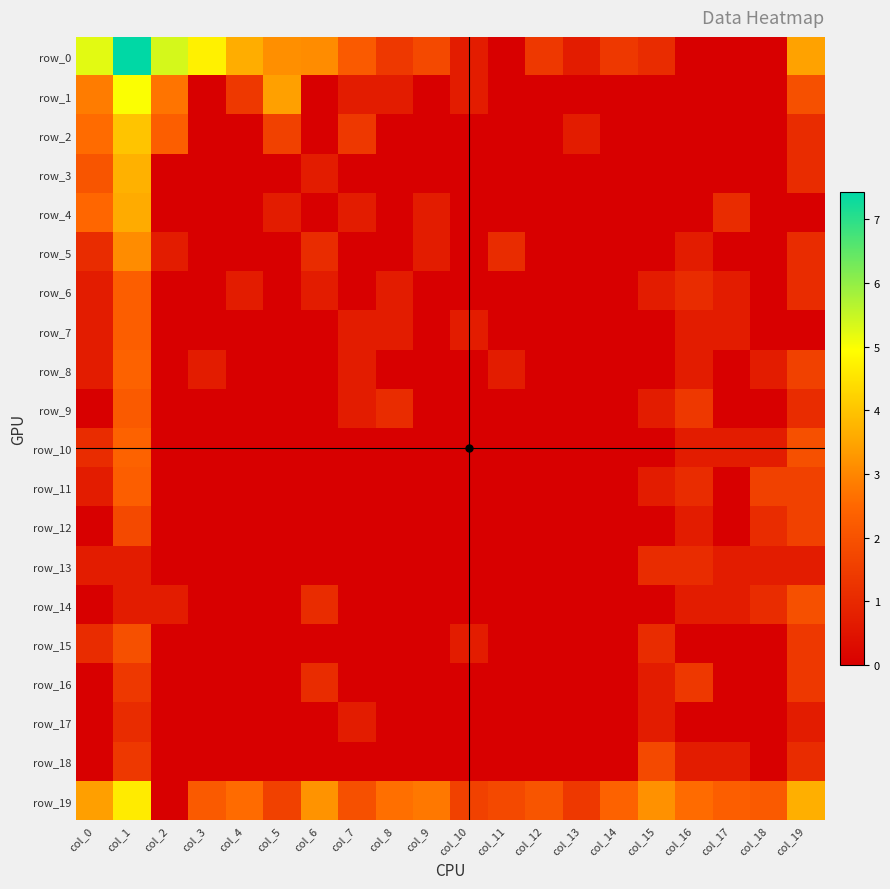

What is the total value across all series at col_15?

11.7